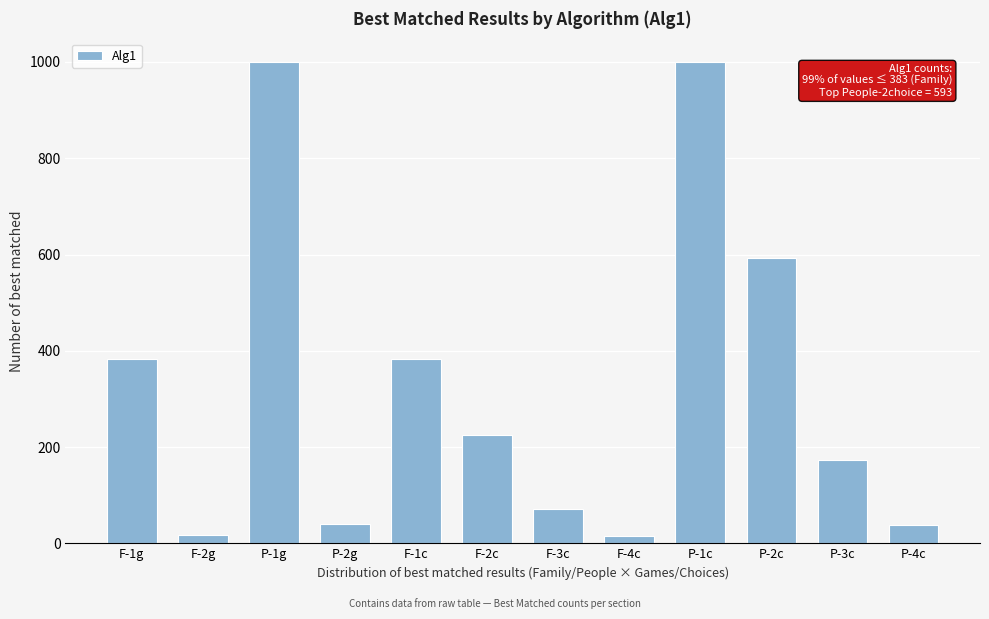

Is it true that the value at F-2c is 226?

True